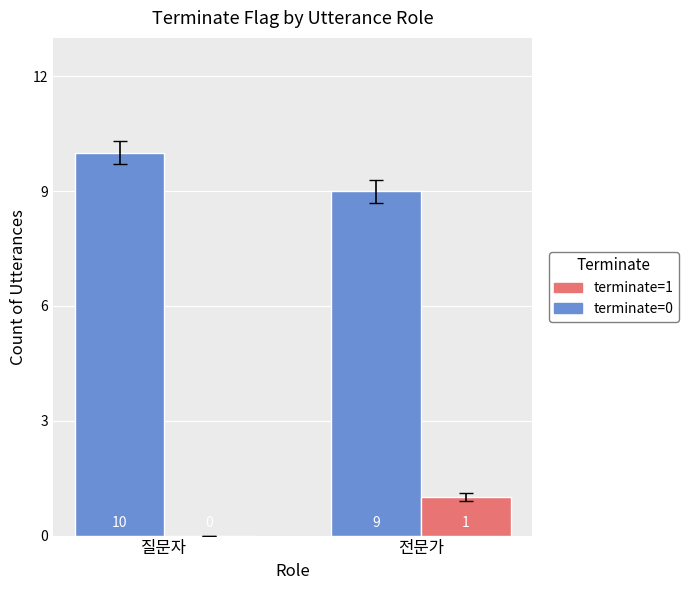

Which series has the largest total across all categories?

terminate=0